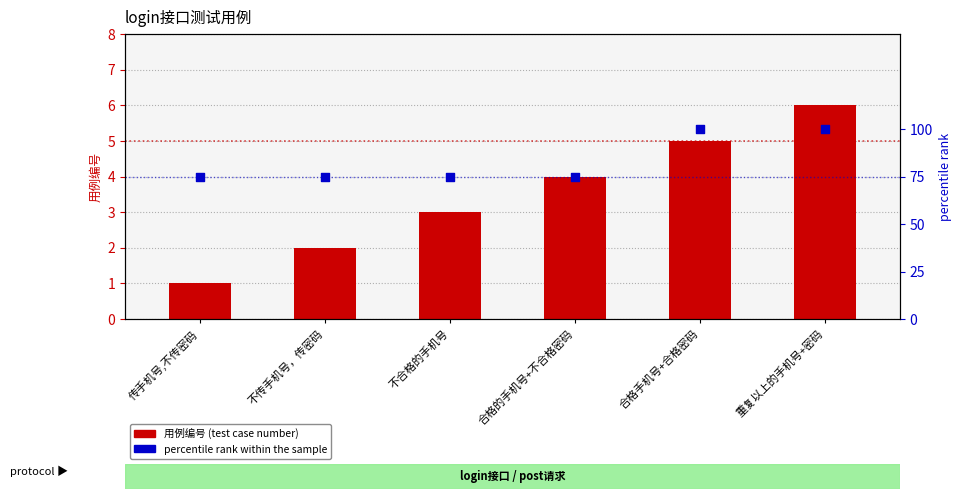

Which series has the largest total across all categories?

percentile rank within the sample